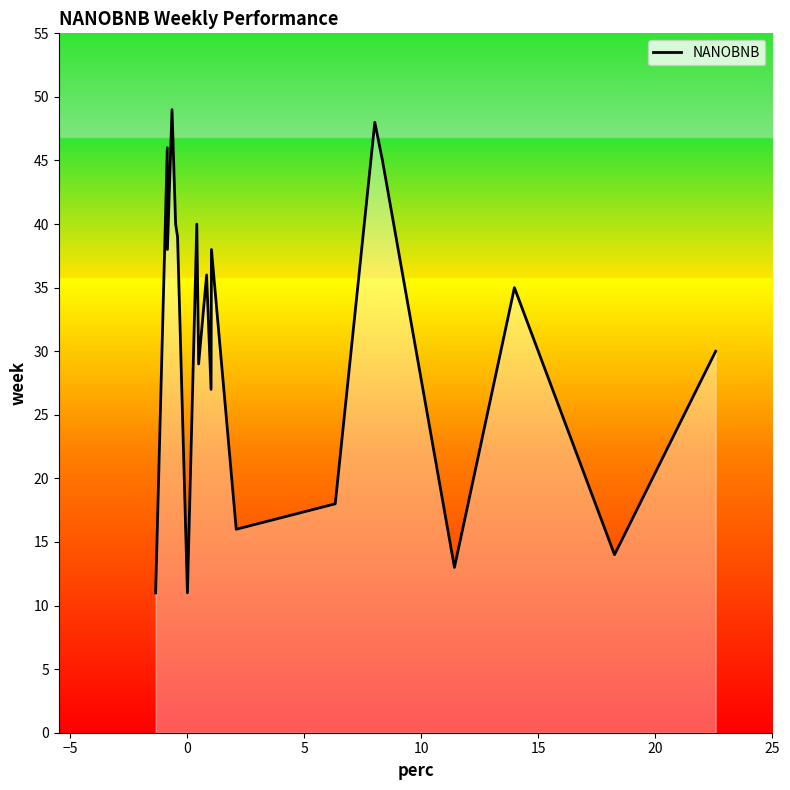

What is the average value?

31